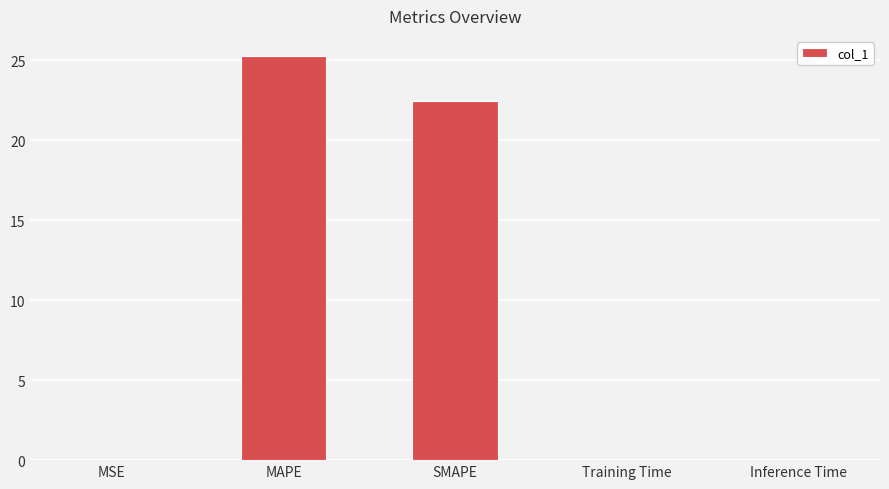

What is the change in value from SMAPE to Inference Time?

-22.4